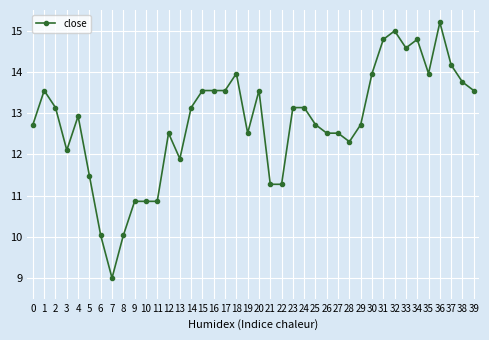

True or false: the data shows 10.9 at 10.

True